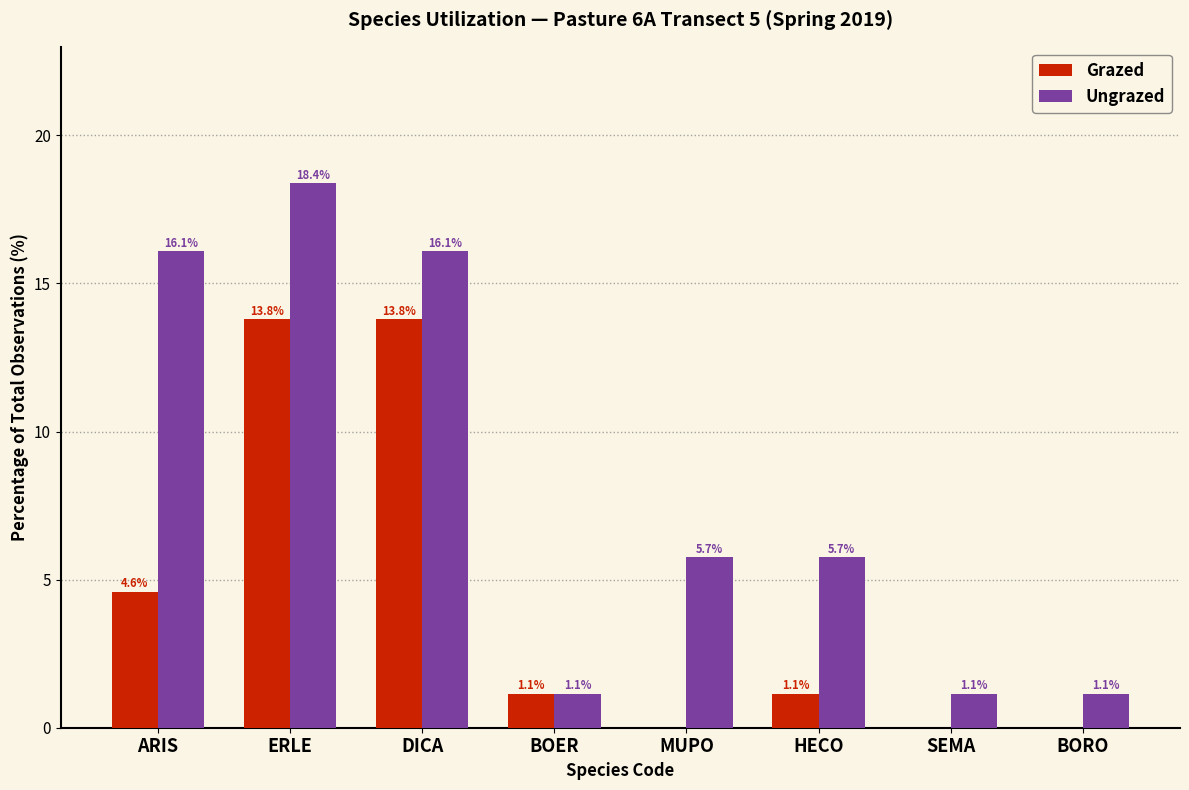

Where does the Grazed series first go above 1?

ARIS